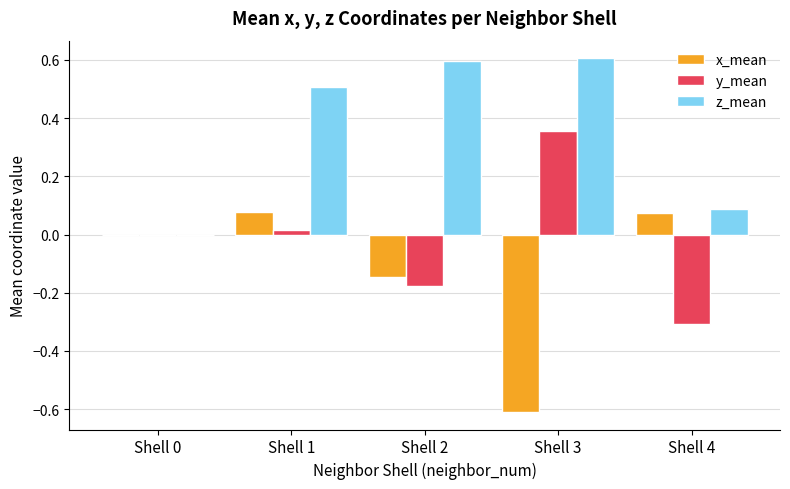

Which series has the largest total across all categories?

z_mean